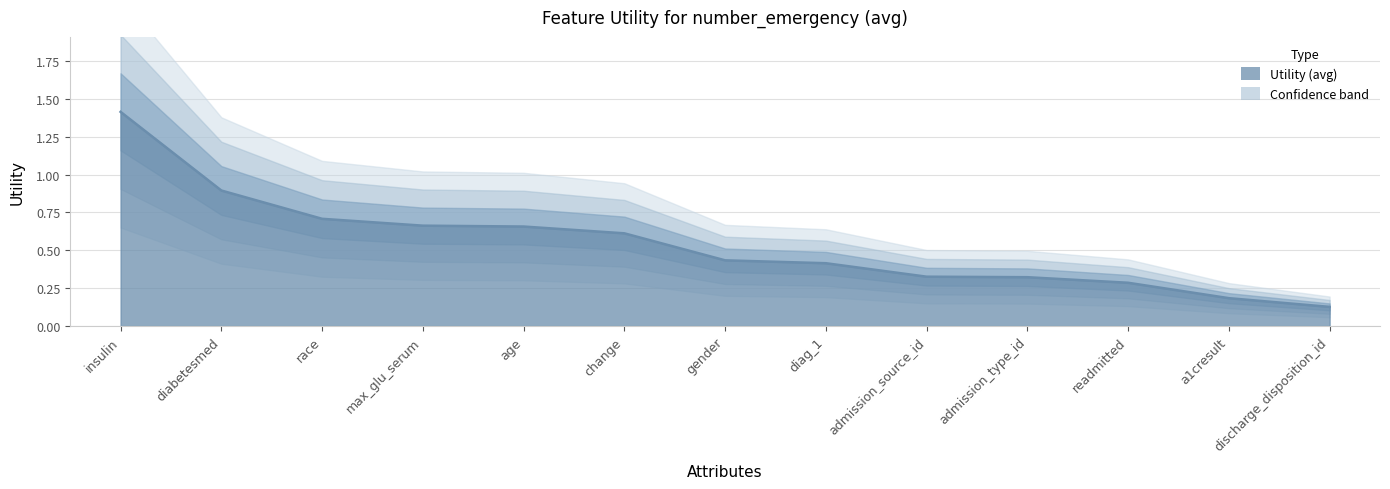

Which category has the highest value across all series?

insulin